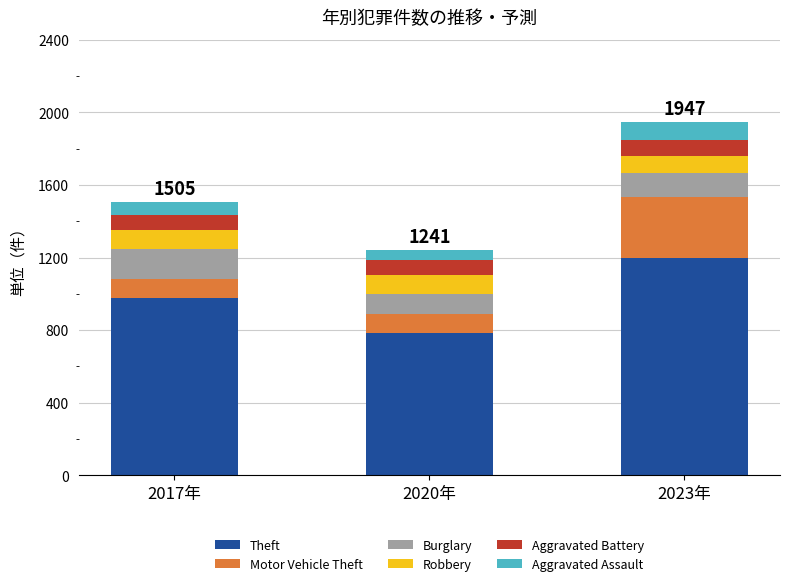

At which category is the sum across all series the highest?

2023年